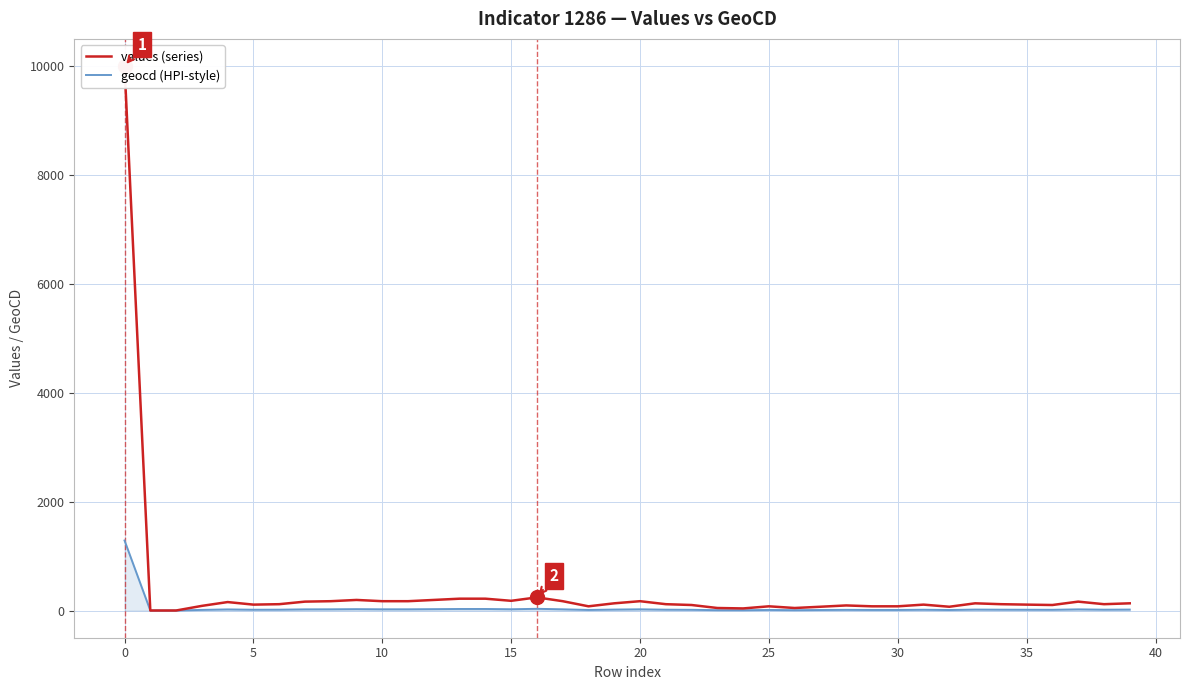

Where does the geocd (HPI-style) series first go above 15?

0